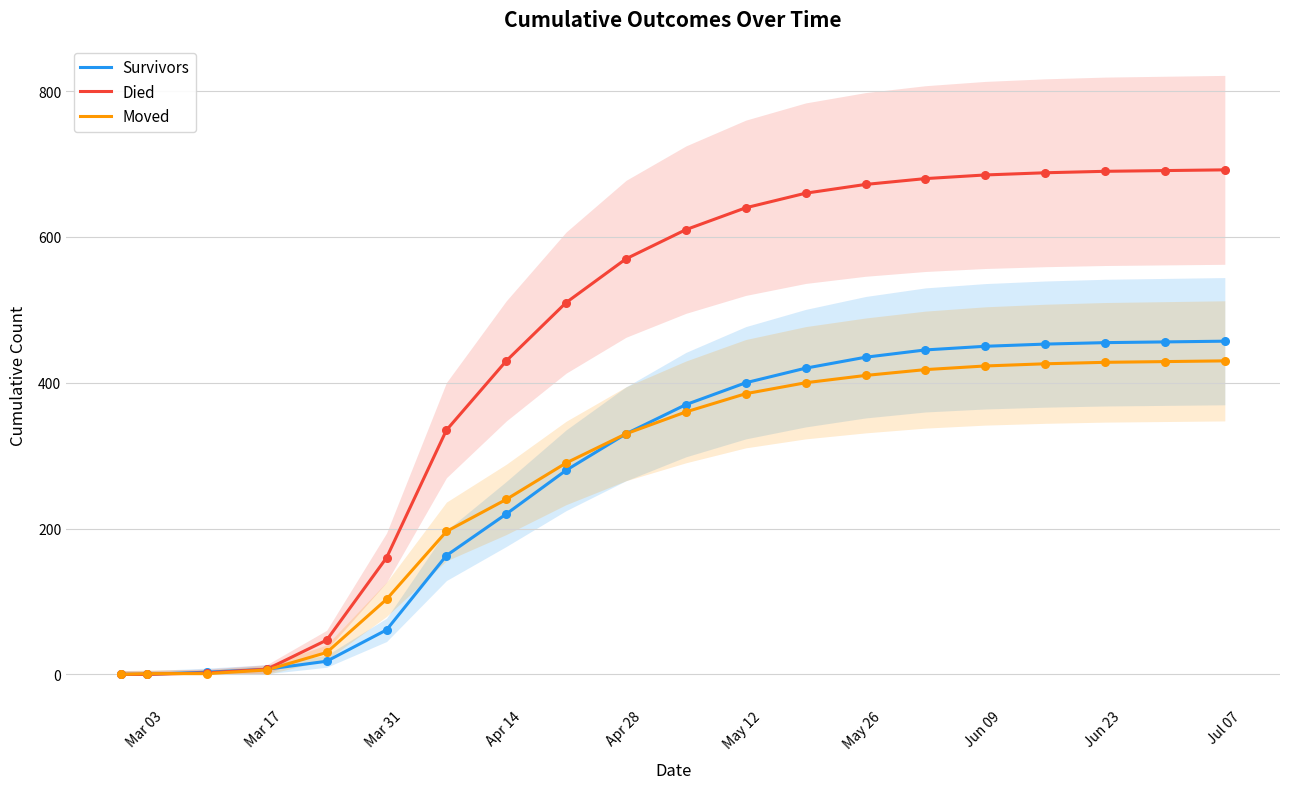

What are all the series names shown in the legend?

Survivors, Died, Moved